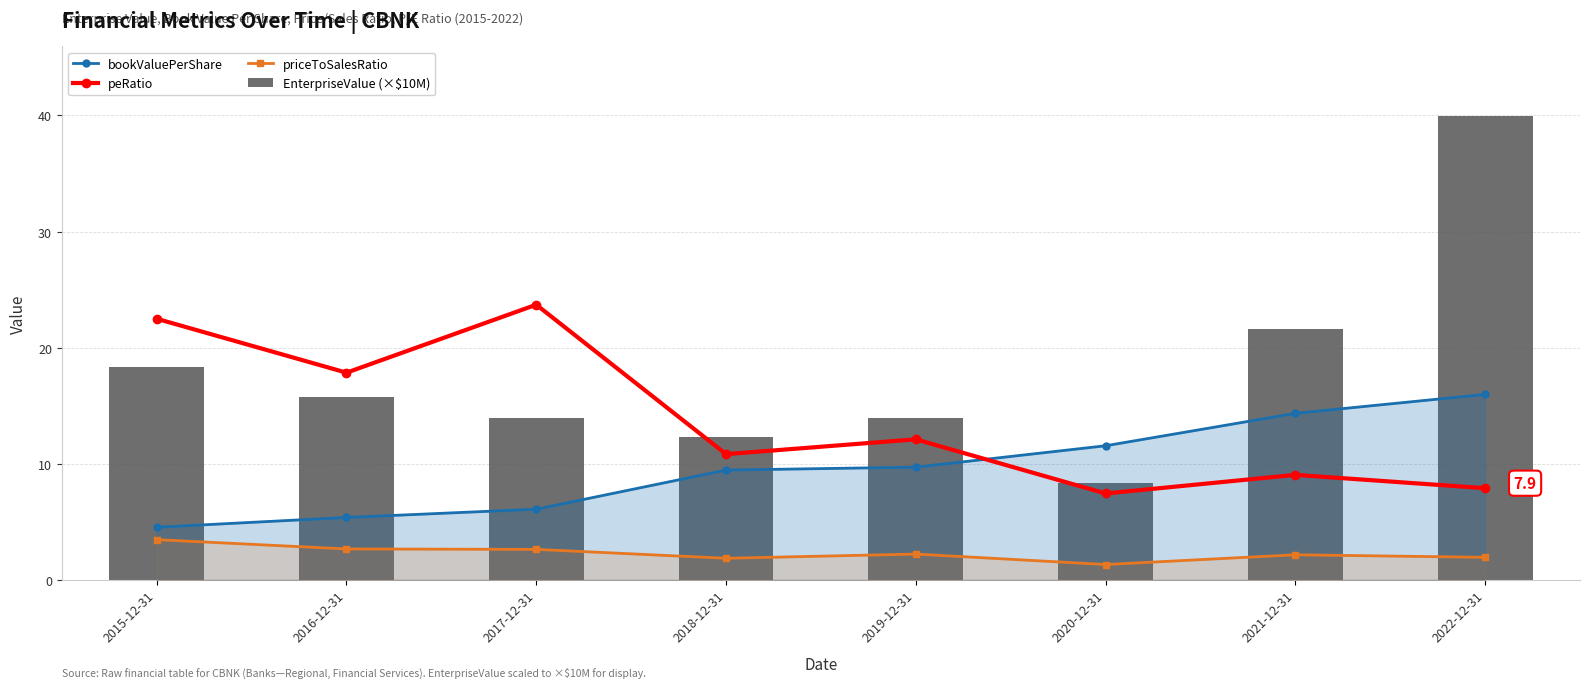

Reading right to left, what are all the values shown in this chart?

bookValuePerShare: 16.0	14.3	11.6	9.7	9.5	6.1	5.4	4.5
peRatio: 7.9	9.0	7.4	12.1	10.8	23.7	17.8	22.5
priceToSalesRatio: 1.9	2.2	1.3	2.2	1.9	2.6	2.7	3.5
EnterpriseValue (×$10M): 39.9	21.6	8.4	13.9	12.3	13.9	15.8	18.3